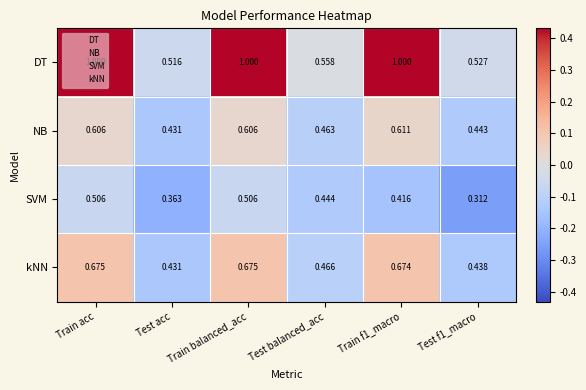

Which series has the largest range (max minus min)?

DT